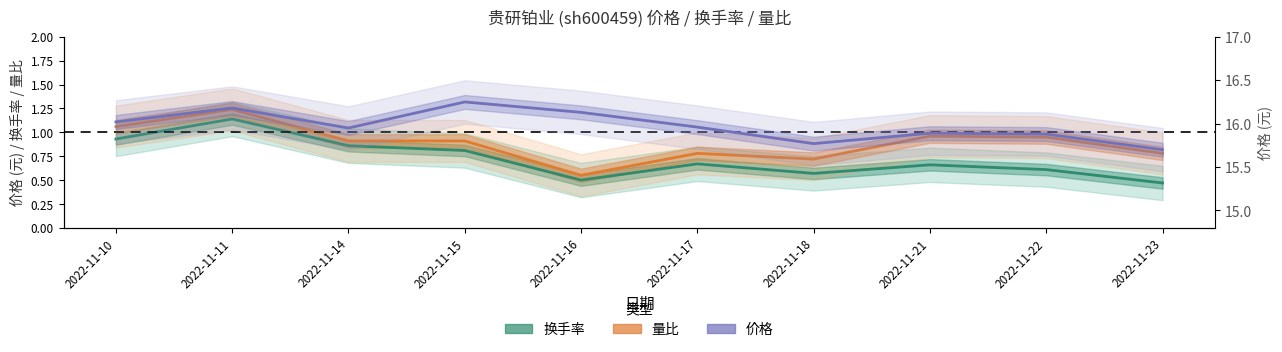

What is the difference between the highest and lowest values at 2022-11-18?

15.2